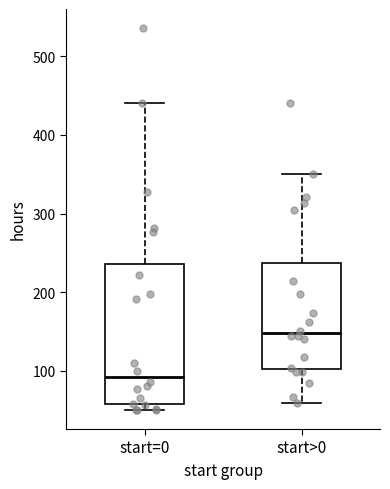

Where is the upper edge of the box for start=0 on the y-axis? The values are not printed on the chart, so give them approximately, as read against the axis.

240